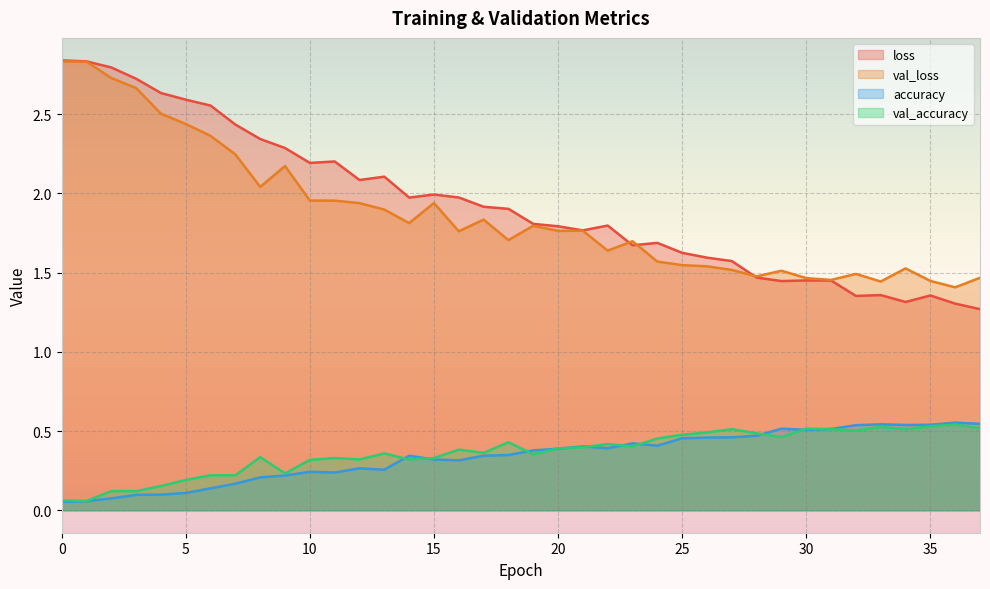

True or false: accuracy and val_loss cross at least once.

False